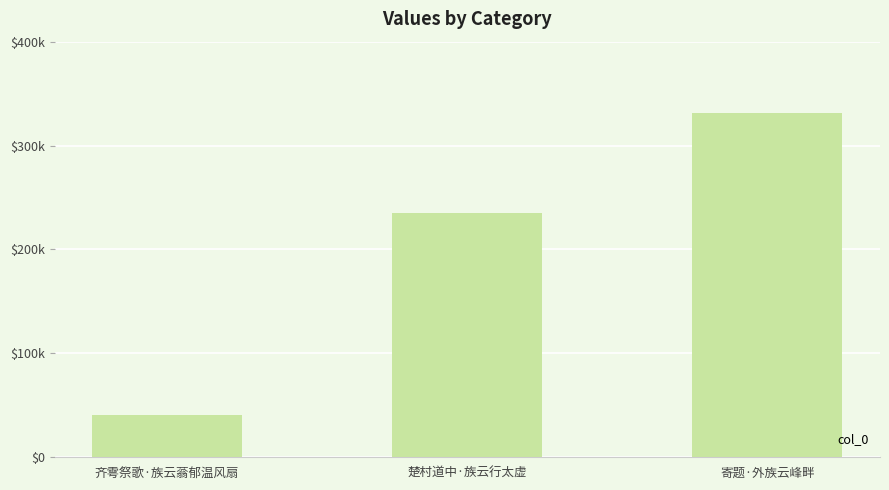

What is the value of the 2nd bar from the left?

235109